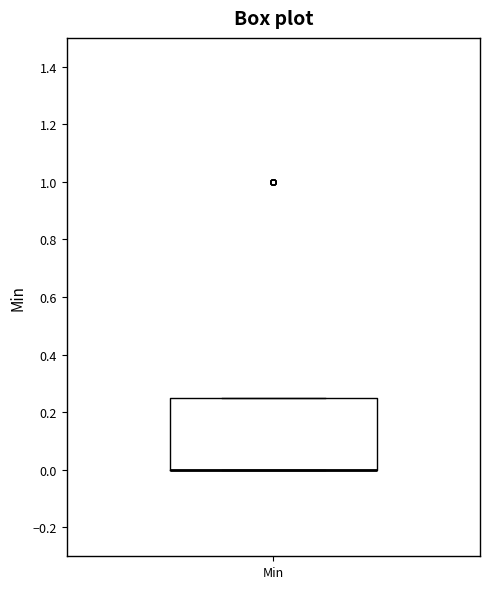

Transcribe this box plot: give where the median line is, the range the box spans, and where the two whiskers end, as read against the y-axis. The values are not printed on the chart, so give them approximately, as read against the axis.

median 0.00 (drawn on the box's lower edge), box 0.00 to 0.26, whiskers 0.00 to 0.26